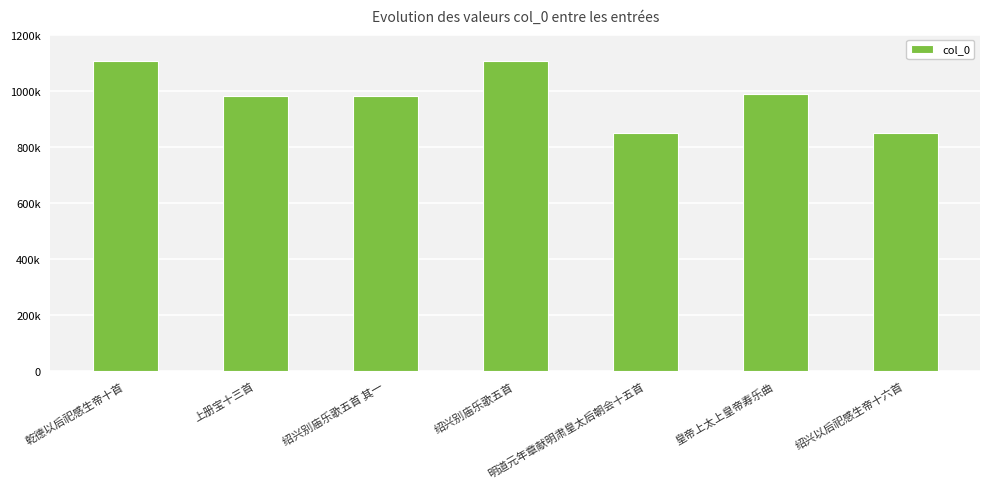

What is the difference between the maximum and minimum values?

257280